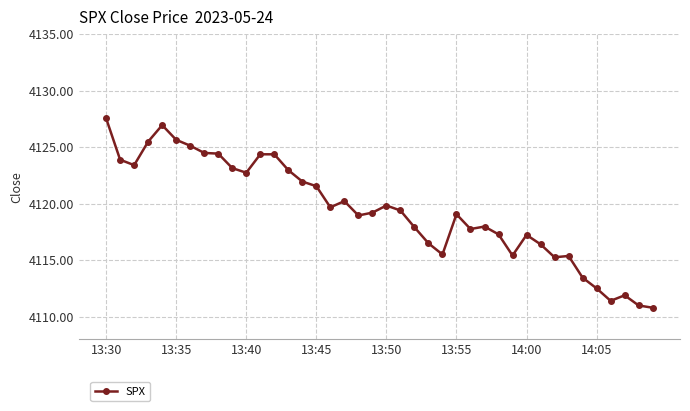

True or false: the data has more than 2 interior local peaks.

True